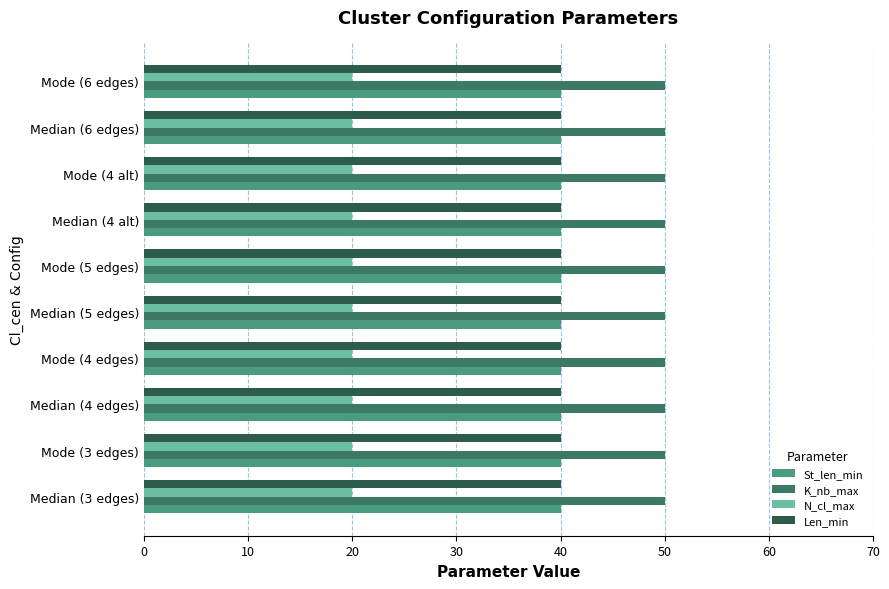

What are all the series names shown in the legend?

St_len_min, K_nb_max, N_cl_max, Len_min